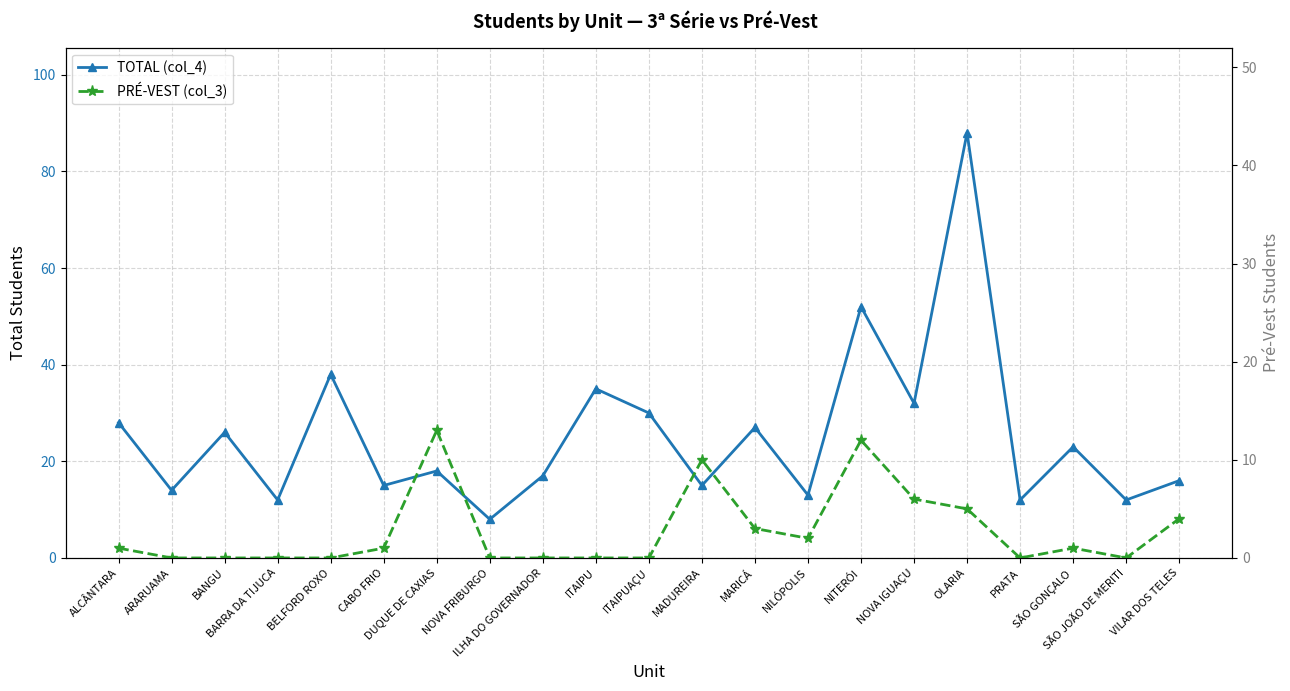

Does the chart have visible grid lines?

Yes